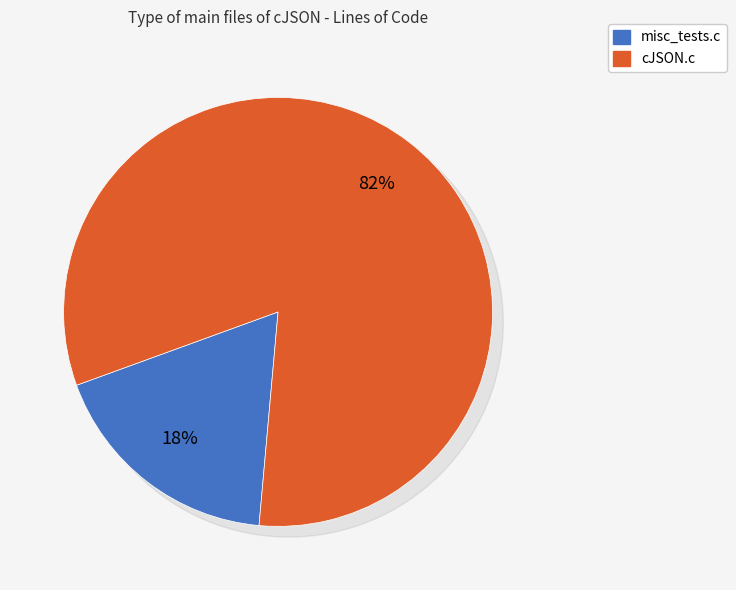

Combined, what portion of the pie is cJSON.c and misc_tests.c?

100.0%